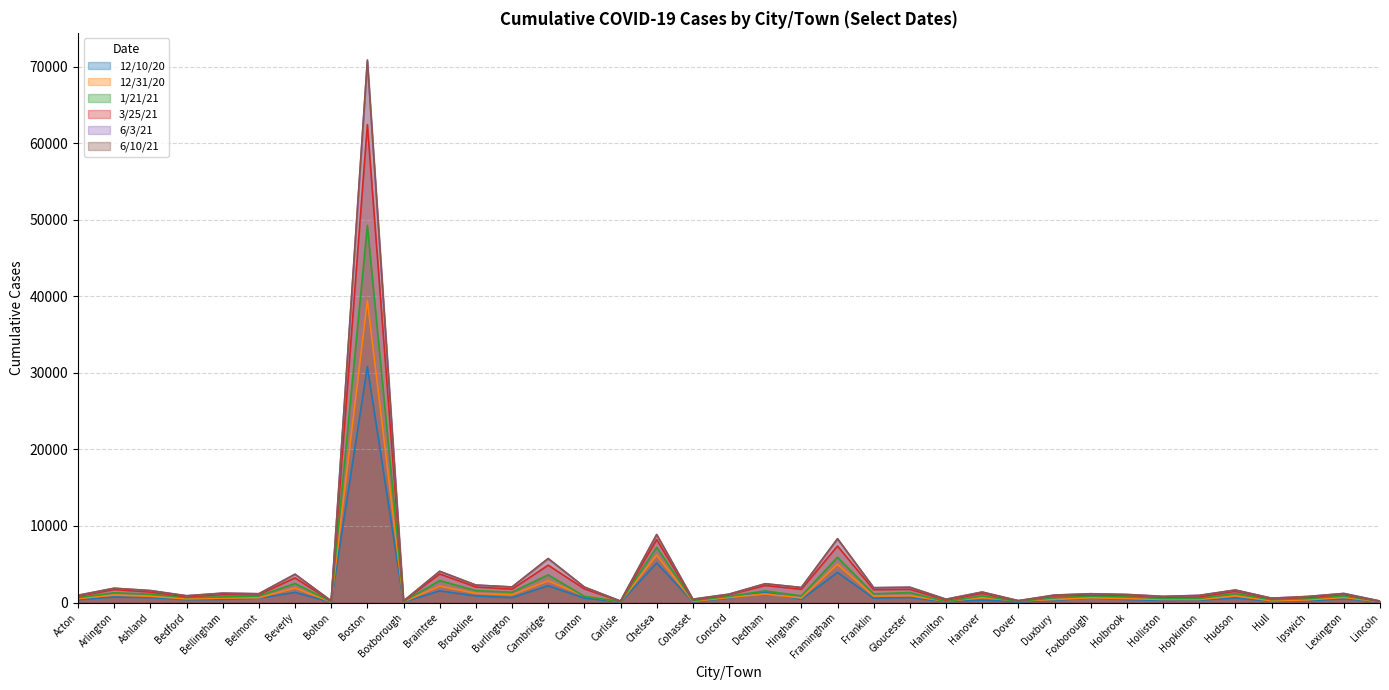

List the series in order of their peak value, highest first.

6/10/21, 6/3/21, 3/25/21, 1/21/21, 12/31/20, 12/10/20